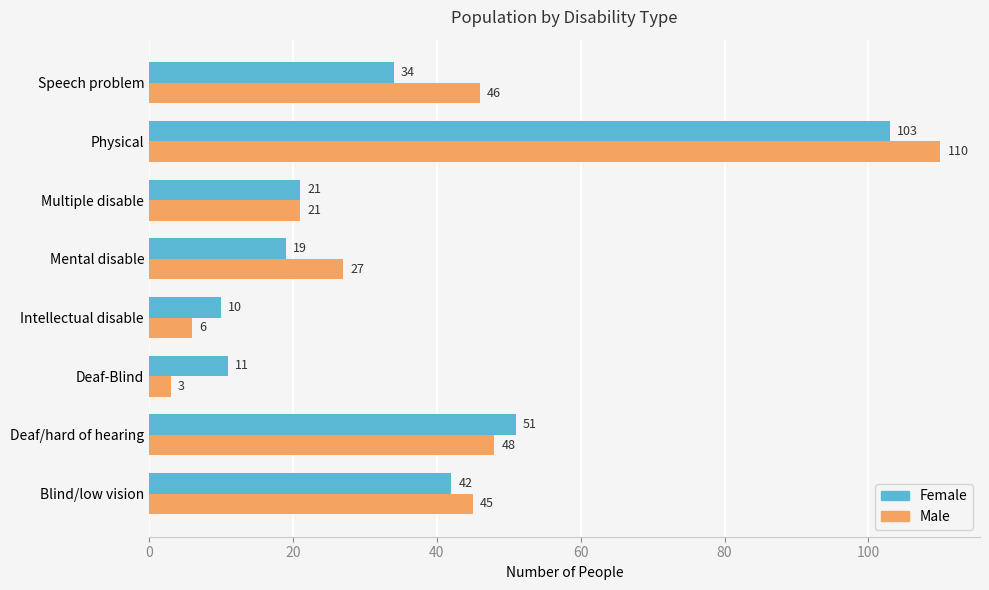

What is the greatest value displayed?

110